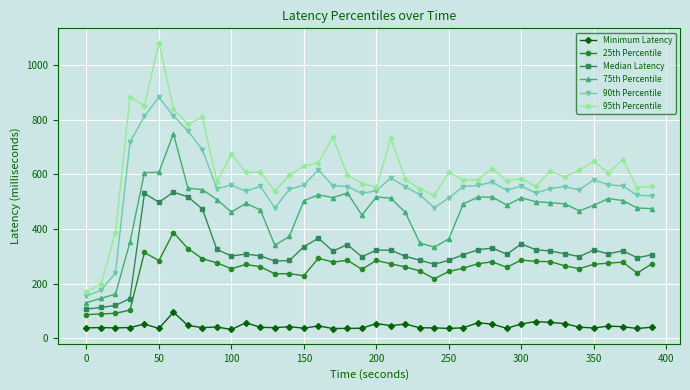

List the series in order of their peak value, highest first.

95th Percentile, 90th Percentile, 75th Percentile, Median Latency, 25th Percentile, Minimum Latency